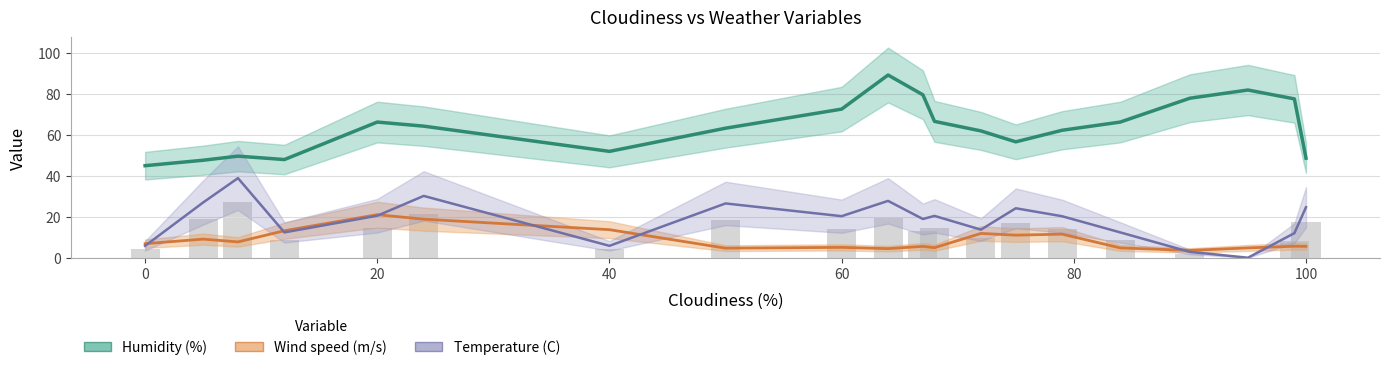

Reading left to right, extract all data points from this chart.

Humidity (%): 45.0	47.7	49.7	48.0	66.3	64.3	52.0	63.3	72.7	89.3	79.7	66.7	62.0	56.7	62.3	66.3	78.0	82.0	77.7	48.7
Wind speed (m/s): 6.9	9.1	7.7	13.2	21.0	18.9	13.7	4.7	5.1	4.4	5.5	4.9	11.9	11.0	11.5	4.8	3.6	4.8	5.6	5.6
Temperature (C): 5.8	27.0	38.9	12.4	20.5	30.2	5.8	26.5	20.3	27.8	18.9	20.4	13.7	24.2	20.3	12.4	2.8	0.0	12.0	24.7